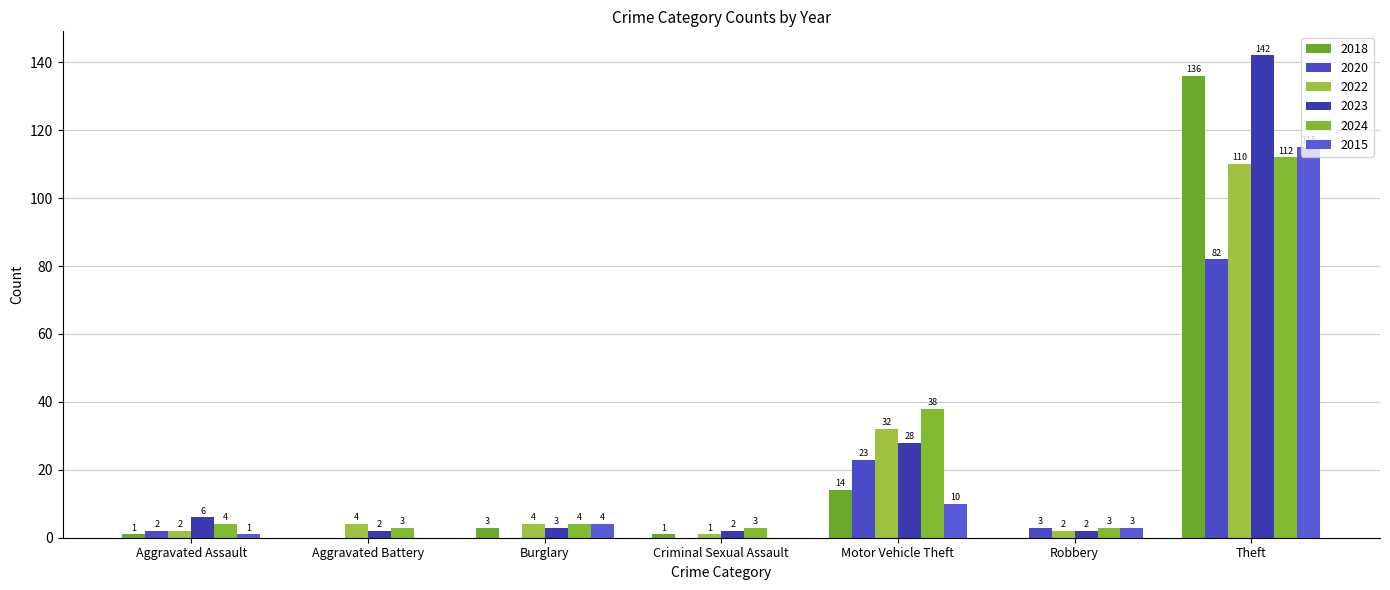

Which series changed the most between Aggravated Battery and Robbery?

2020